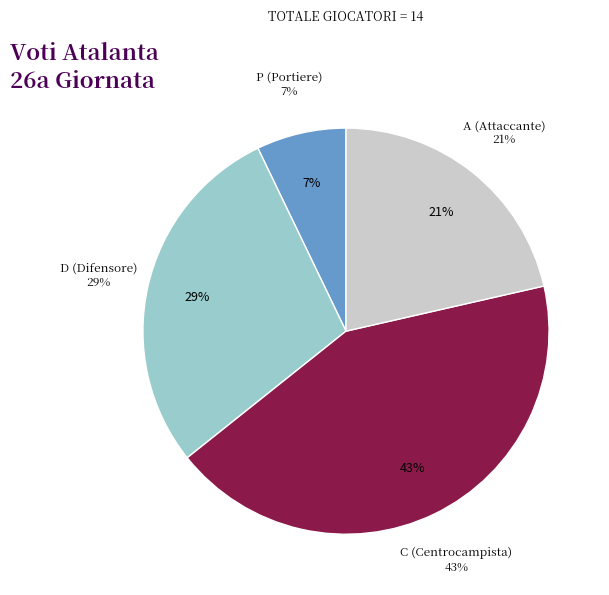

Does DE ROON represent more than half of the total?

No